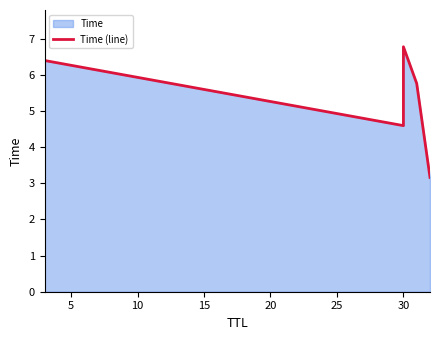

How many categories are shown in the chart?

6